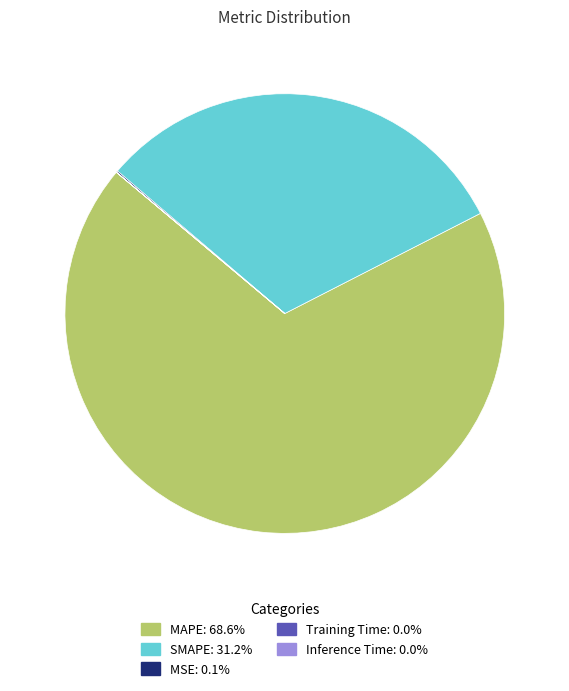

Is there any slice that represents more than half of the pie?

Yes